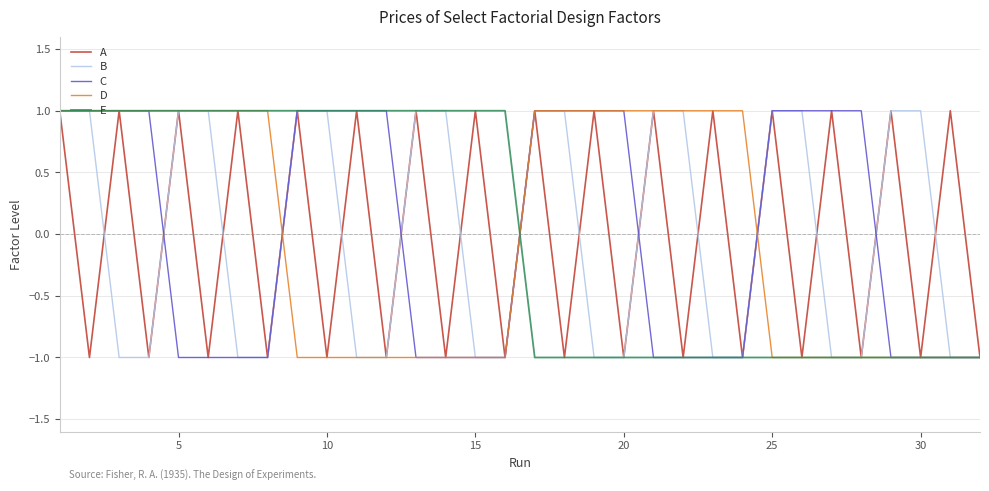

What are all the series names shown in the legend?

A, B, C, D, E